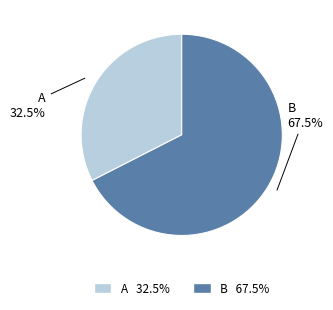

Which slice represents more than half of the pie?

B